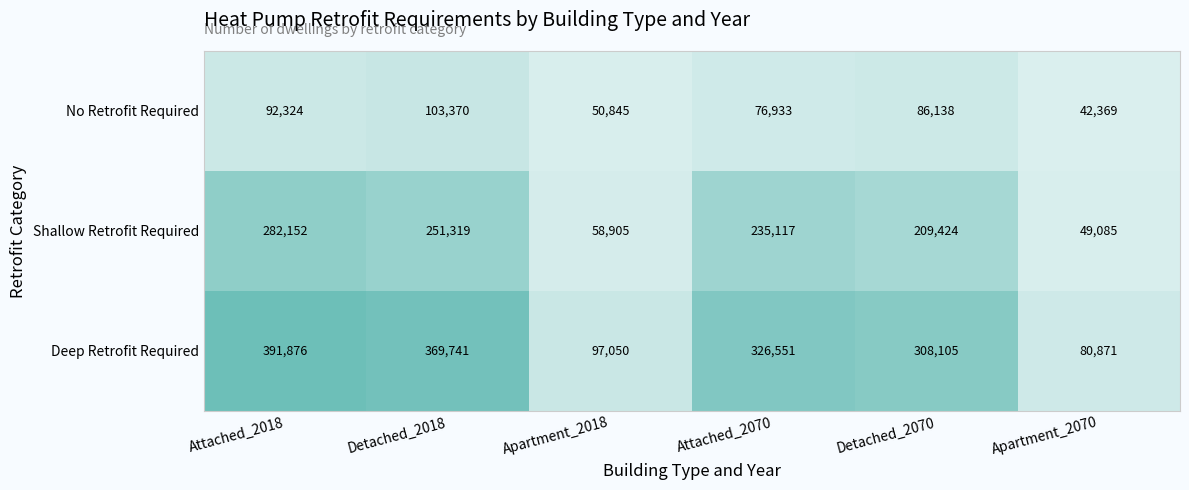

What is the total value across all series at Attached_2070?

638601